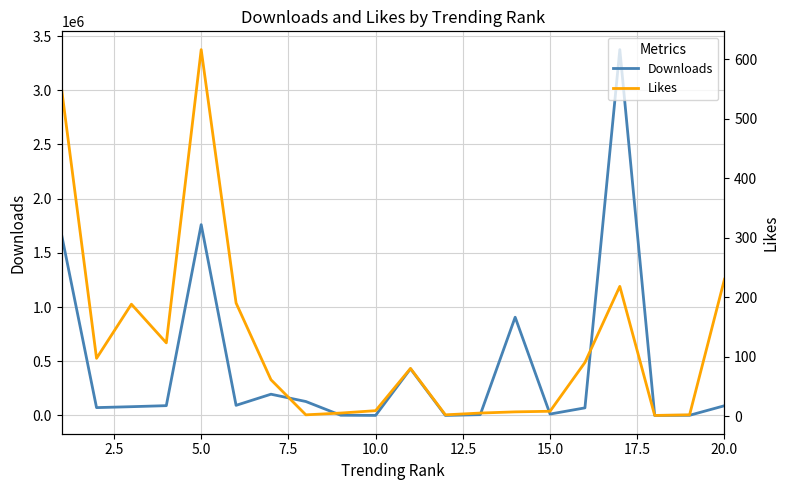

What is the maximum value for Downloads?

3374876